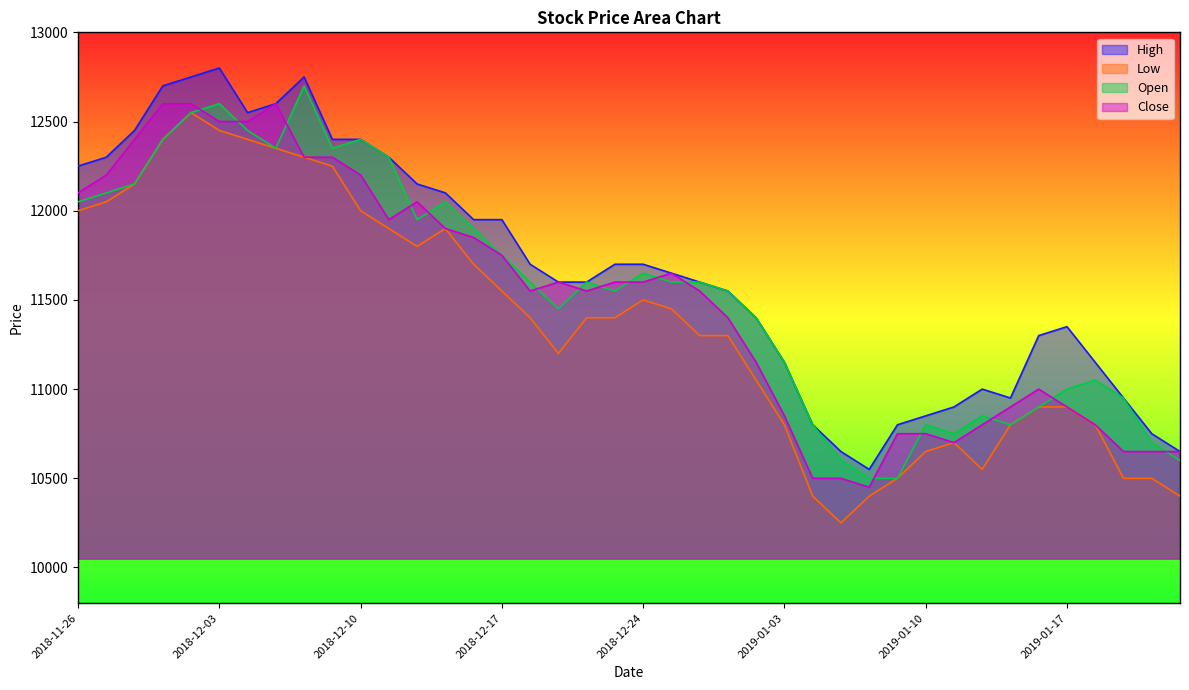

True or false: Close has a value of 11400 at 2018-12-28.

True